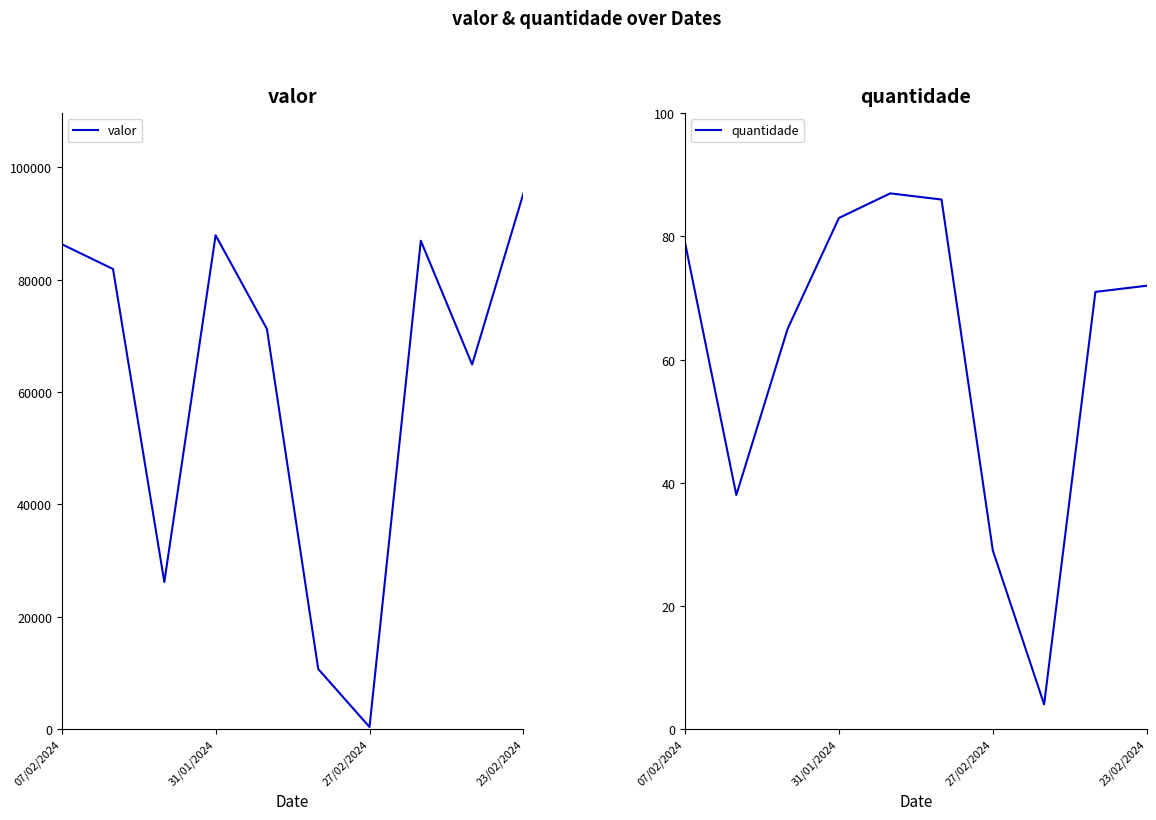

At which label does valor reach its peak?

23/02/2024